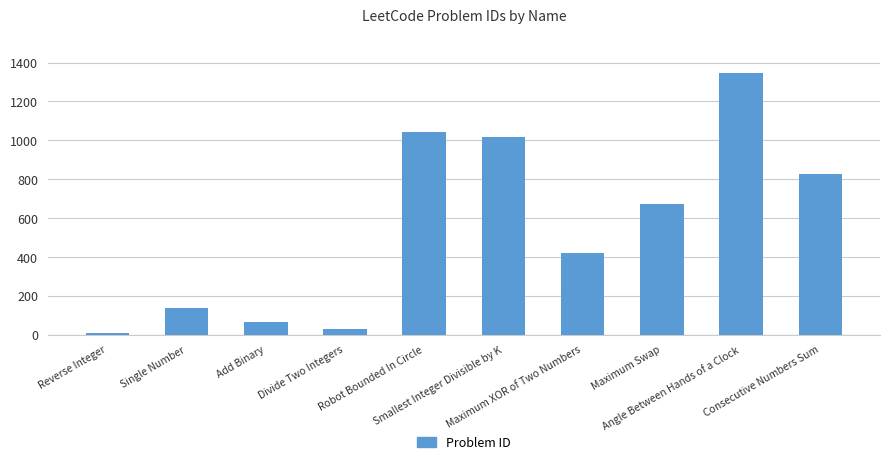

Which category has the lowest value across all series?

Reverse Integer